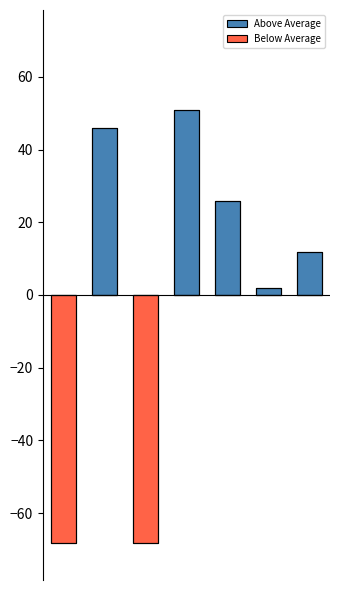

What is the difference between the maximum and minimum values in the Above Average series?

50.9